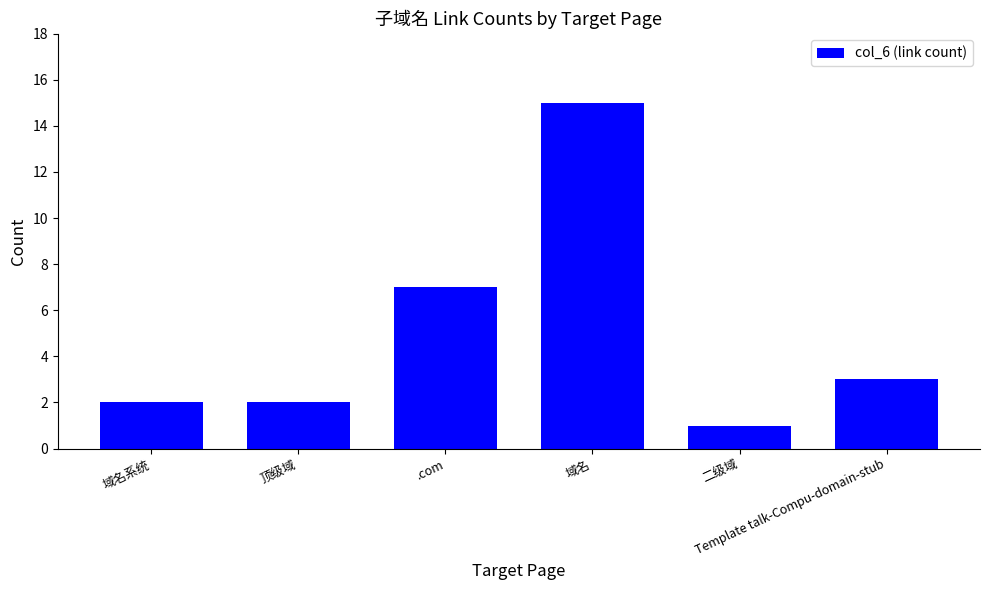

Which label corresponds to the largest value in the chart?

域名